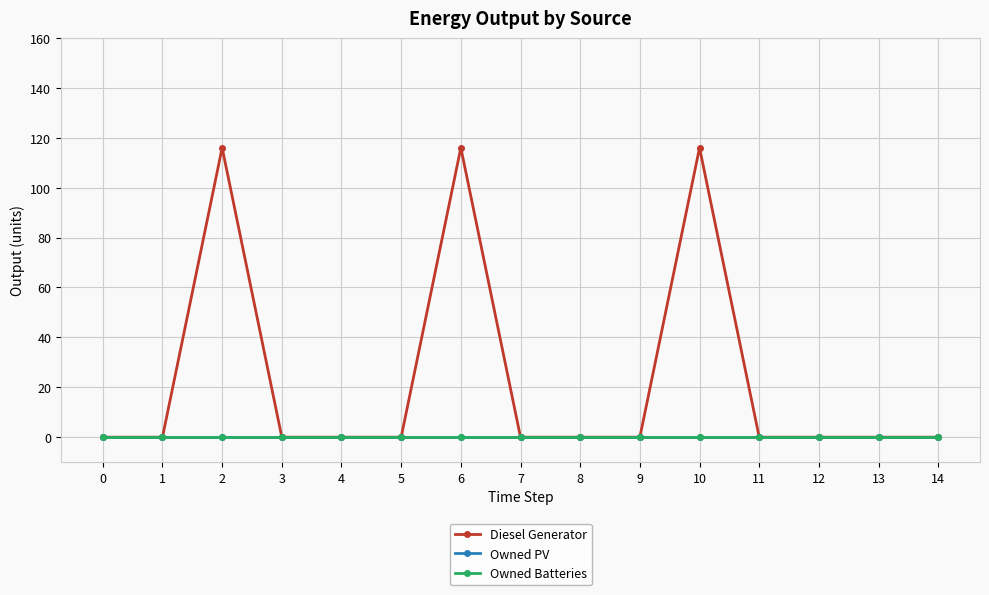

At 13, list the series in order from smallest to largest.

Diesel Generator, Owned PV, Owned Batteries